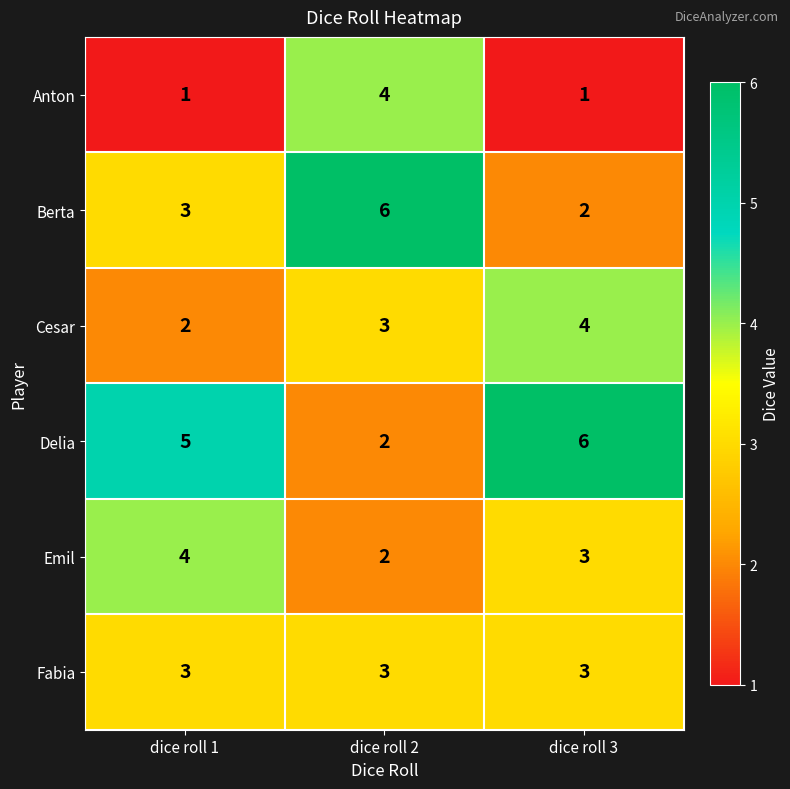

Read the Fabia value at dice roll 2.

3